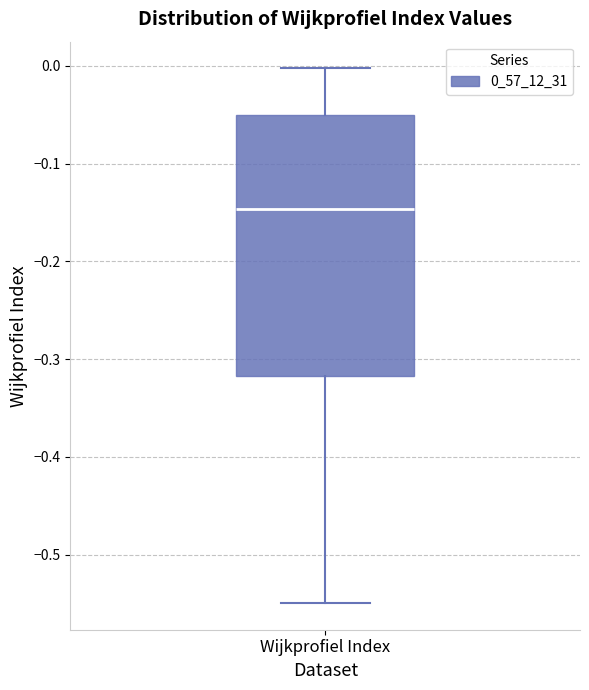

Where is the lower edge of the box for Wijkprofiel Index on the y-axis? The values are not printed on the chart, so give them approximately, as read against the axis.

-0.32